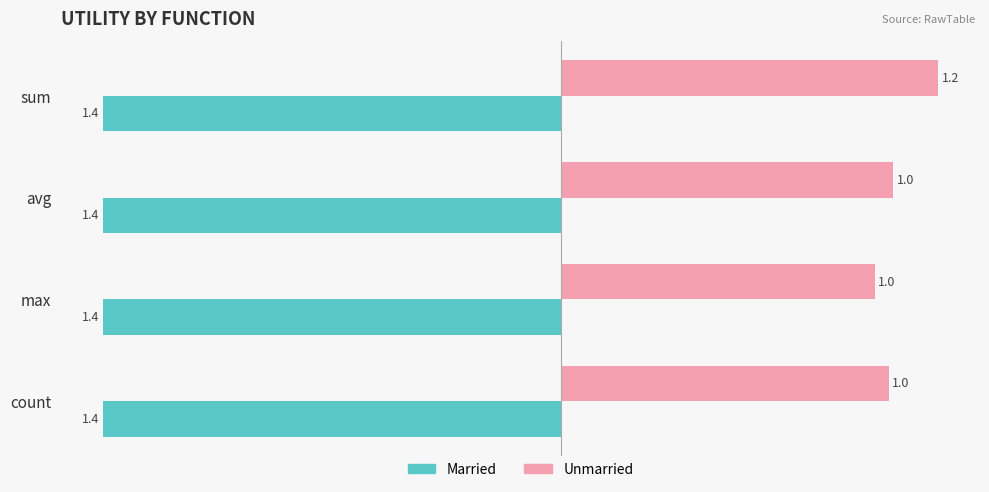

Rank the series by their maximum value, from highest to lowest.

Unmarried, Married